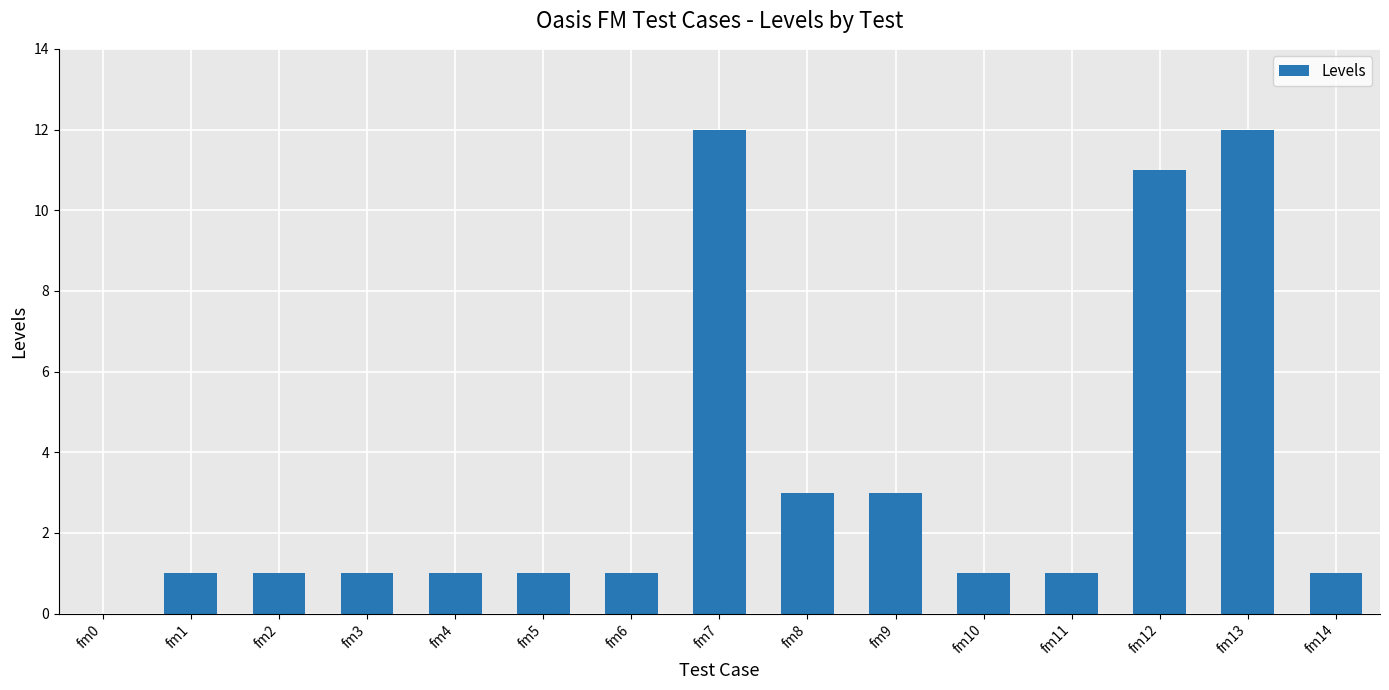

What is the sum of the values at fm9 and fm13?

15